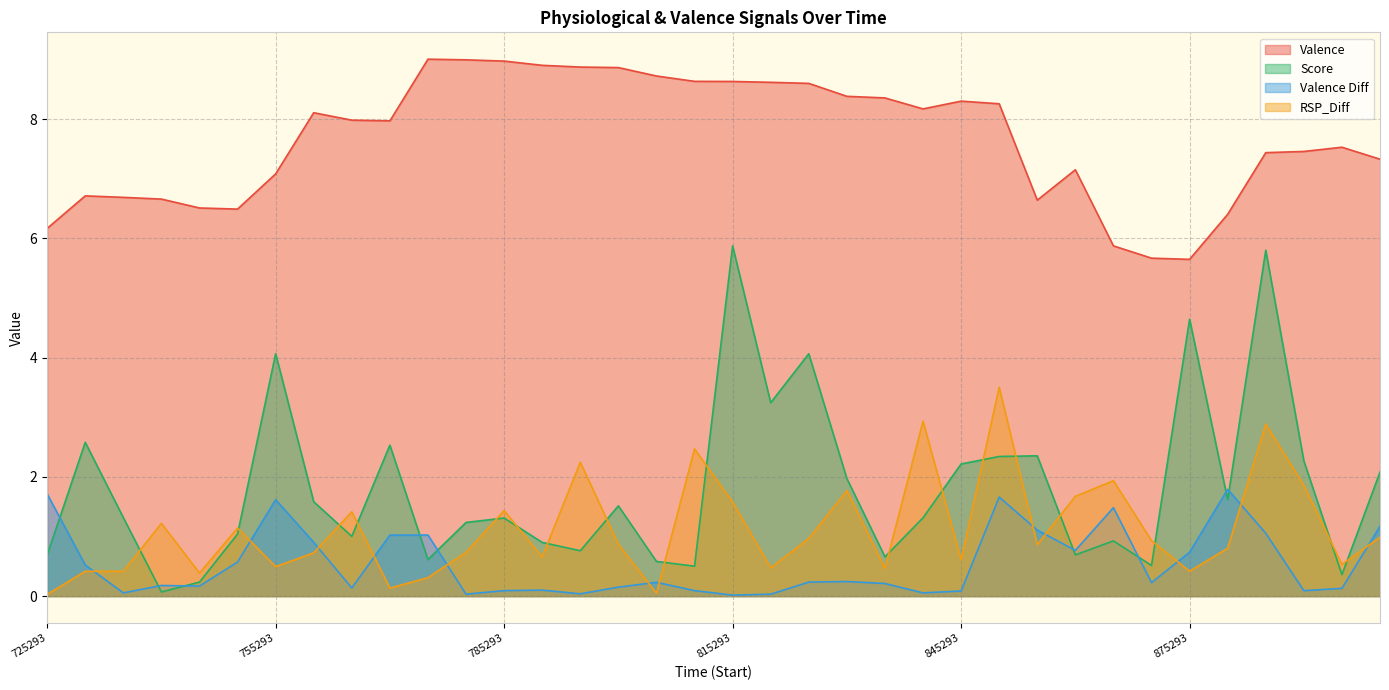

What is the value of the Score point at the 33rd from the left?

5.8